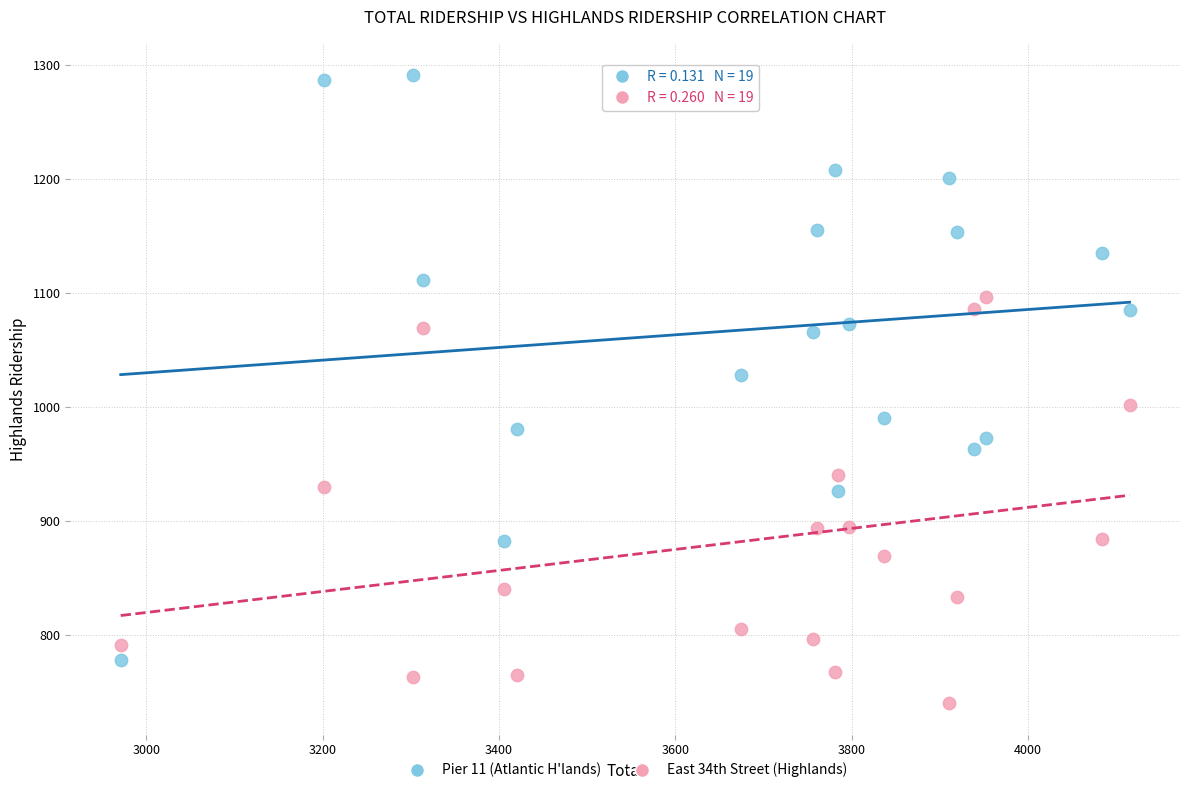

Across all data points, what is the range of Y values (max minus min)?

551